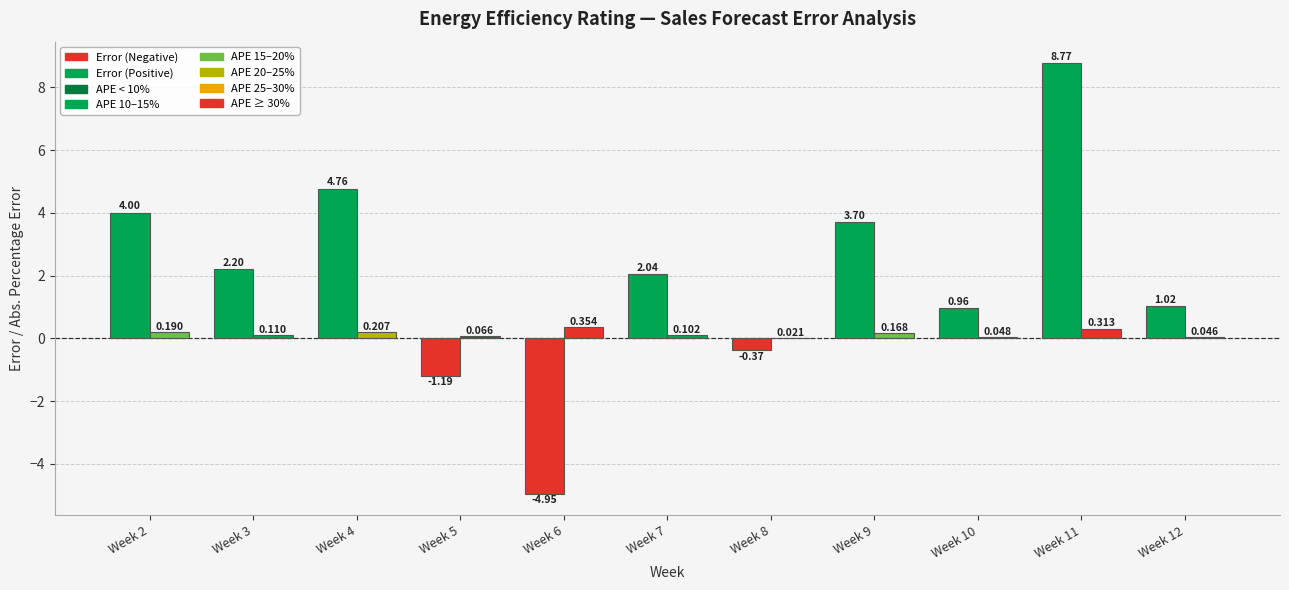

How many data points does each series have?

11